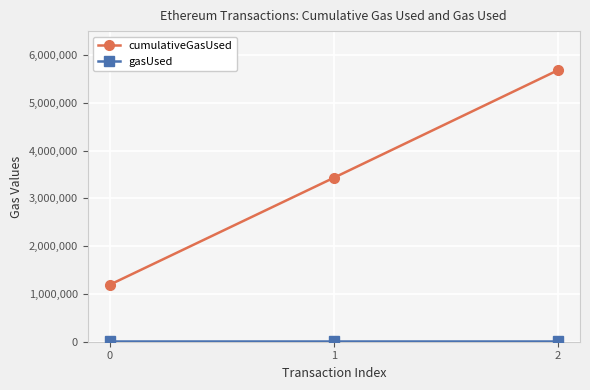

What is the maximum value shown in the chart?

5678568